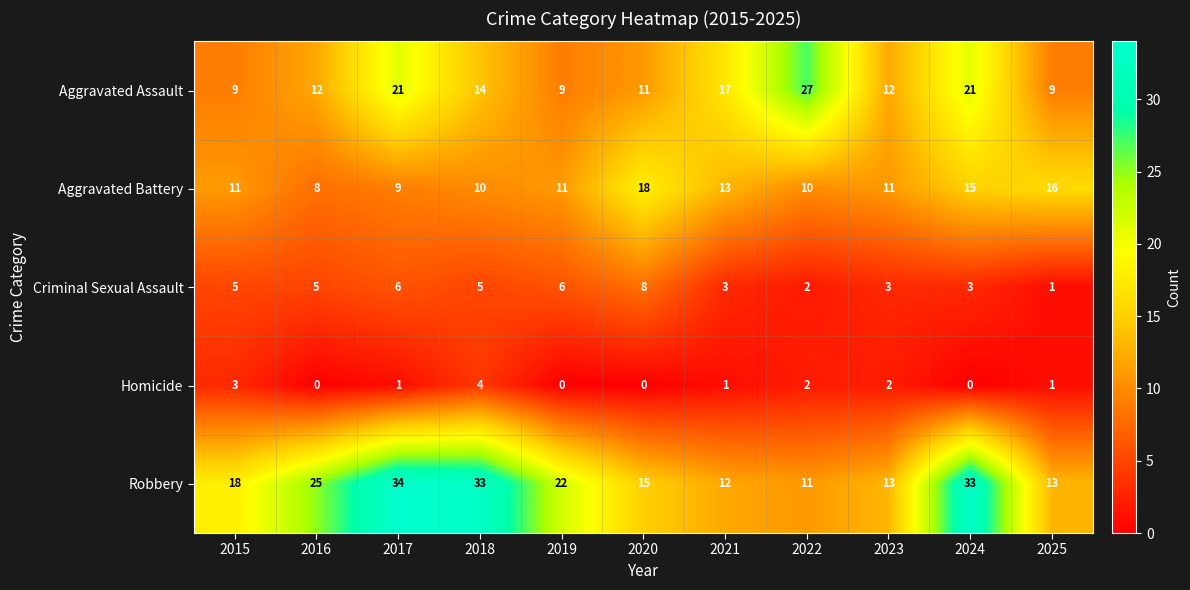

The Criminal Sexual Assault series shows 1 at 2021. True or false?

False